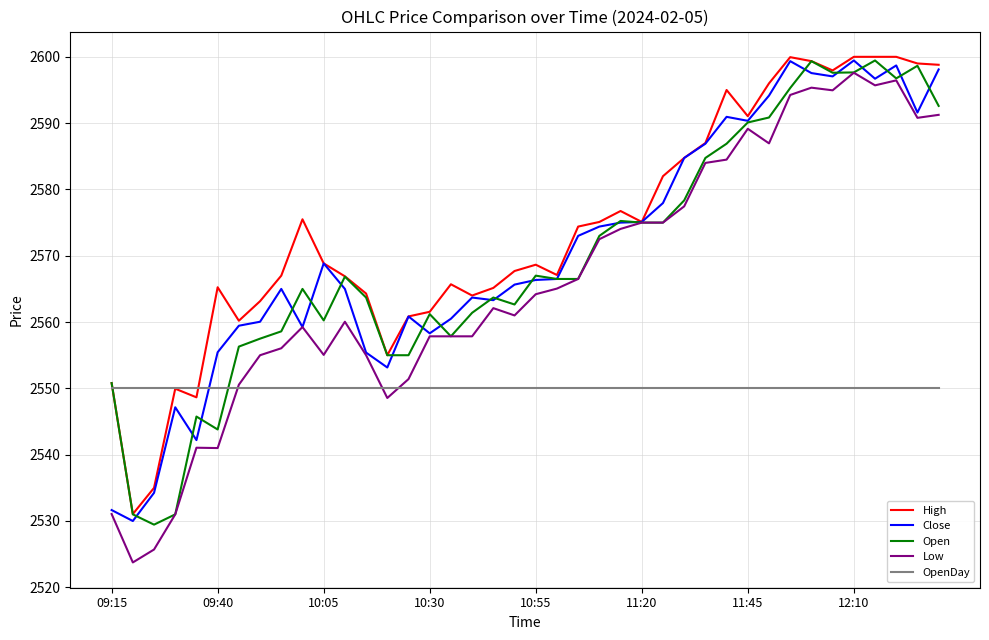

Which series has the largest range (max minus min)?

Low